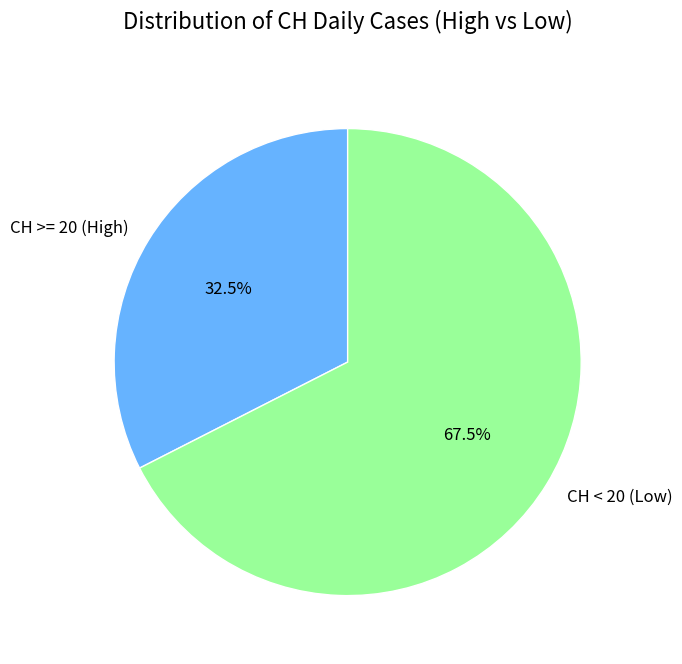

How many segments does this pie chart have?

2